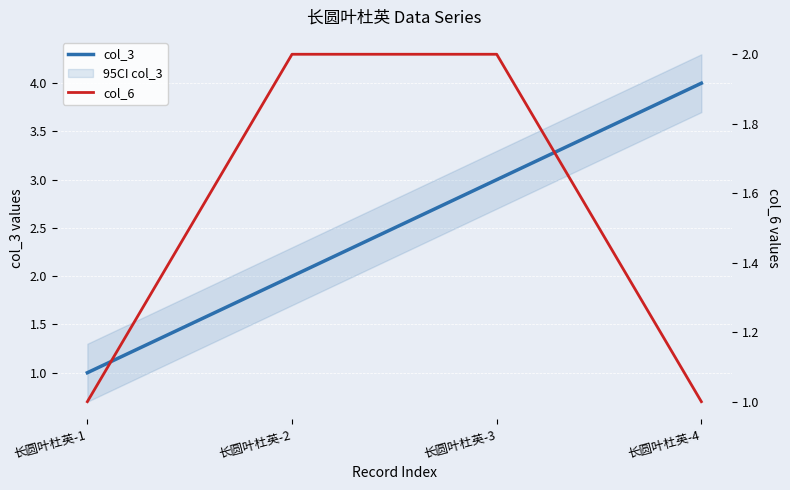

True or false: col_6 and col_3 cross at least once.

False